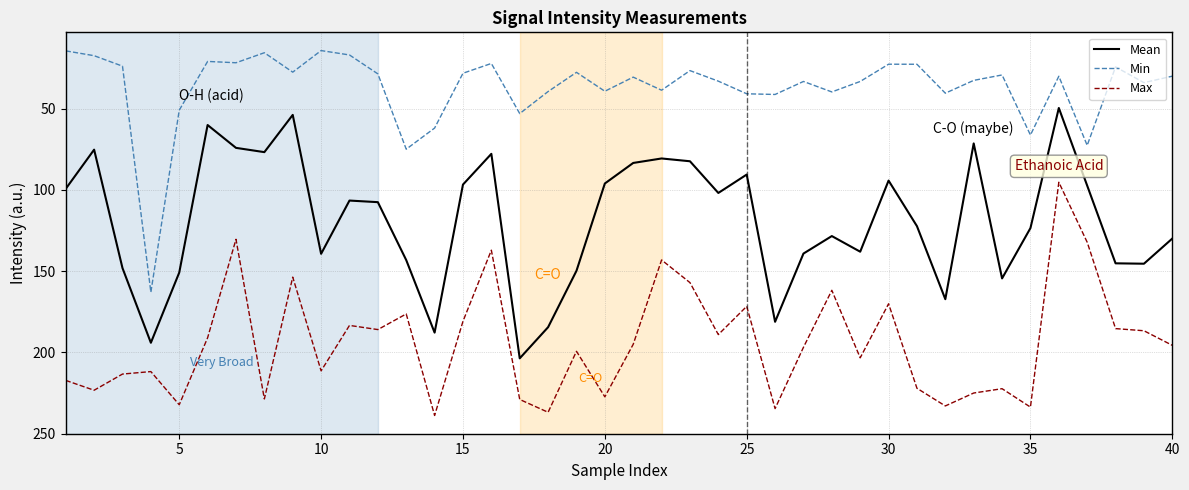

Rank the series by their average value, from lowest to highest.

Min, Mean, Max